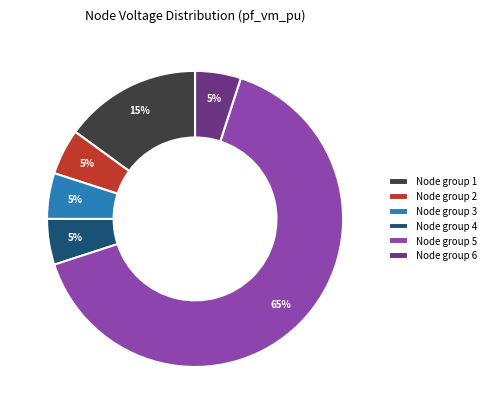

To the nearest percent, what portion does Node group 5 represent?

65%